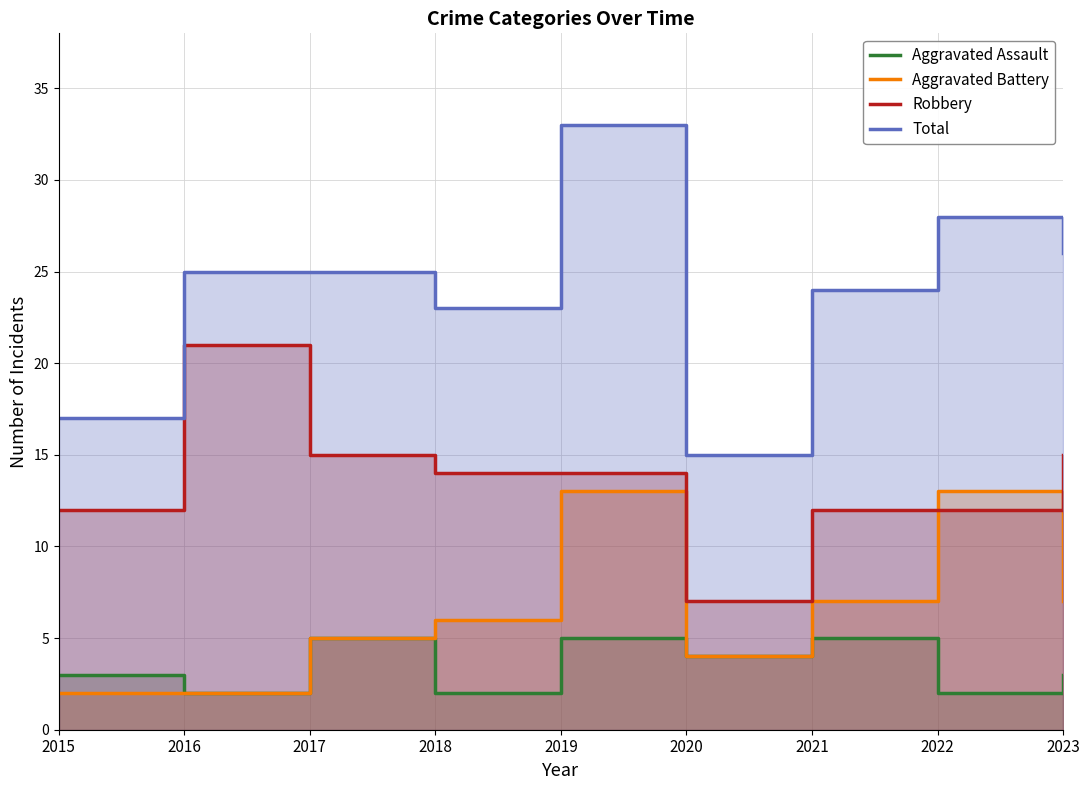

At how many categories does at least one series exceed 27?

2